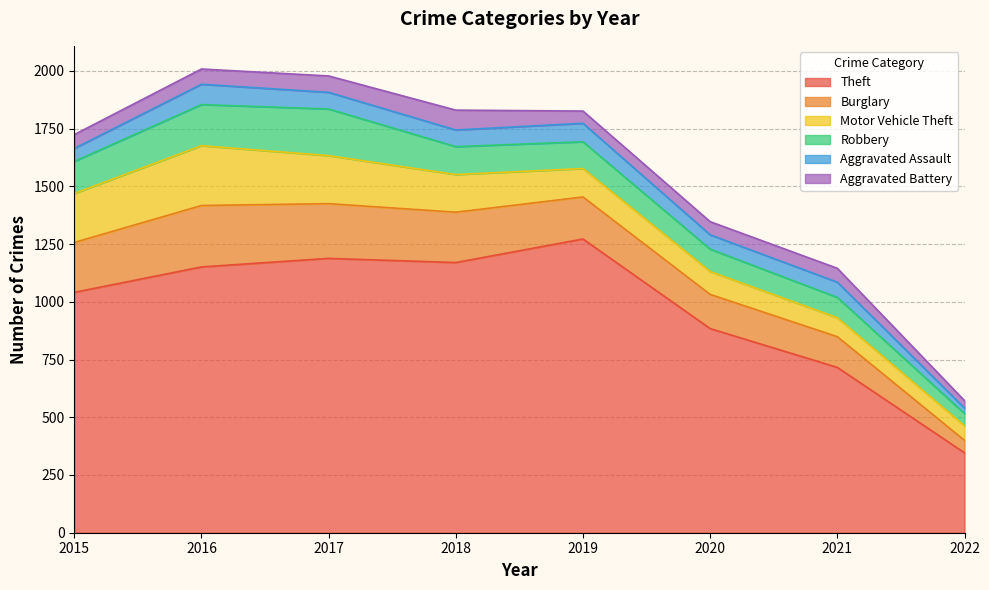

How many values in the Theft series exceed 1151?

3